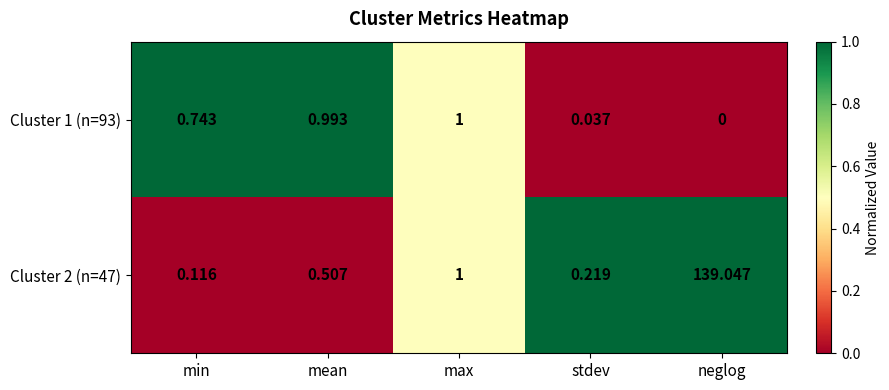

List the labels in order of Cluster 2 (n=47) value, largest first.

neglog, max, mean, stdev, min